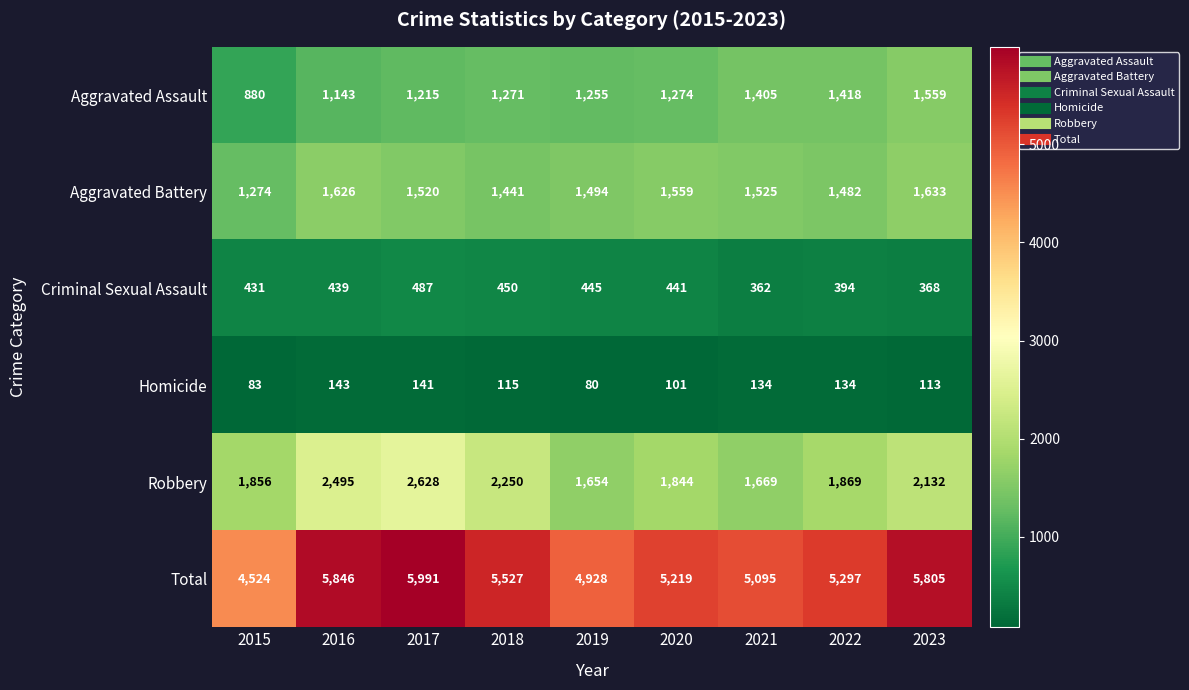

At which category is the sum across all series the highest?

2017